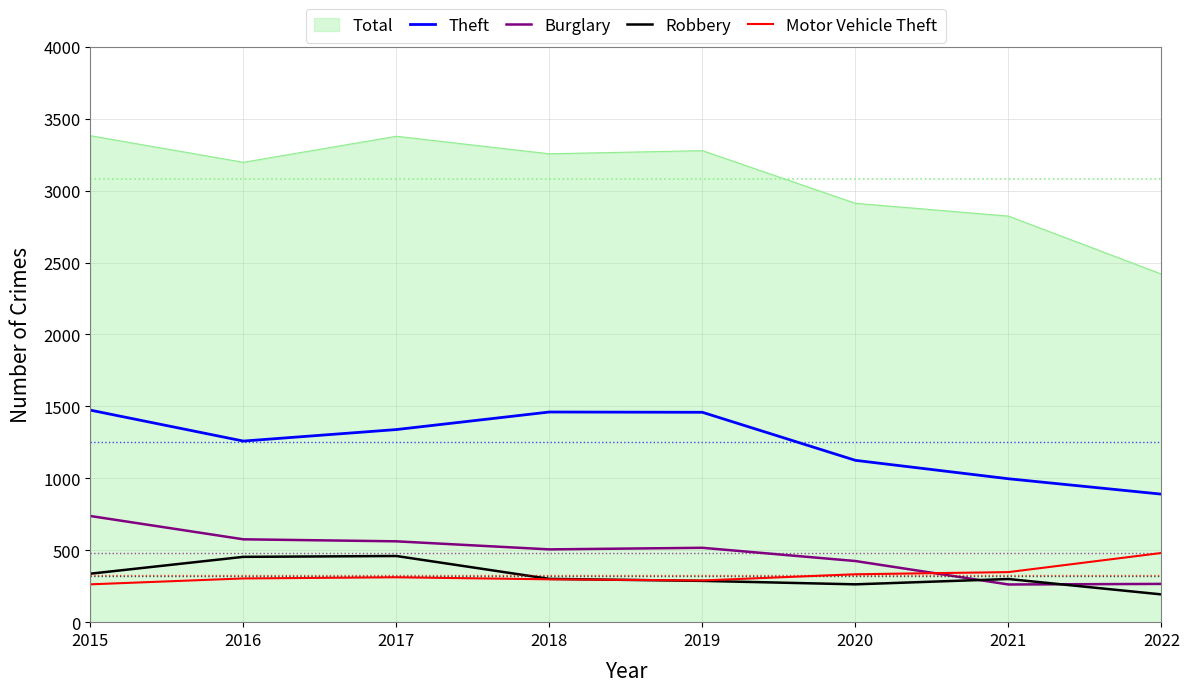

What is the difference between the Motor Vehicle Theft values at 2022 and 2020?

148